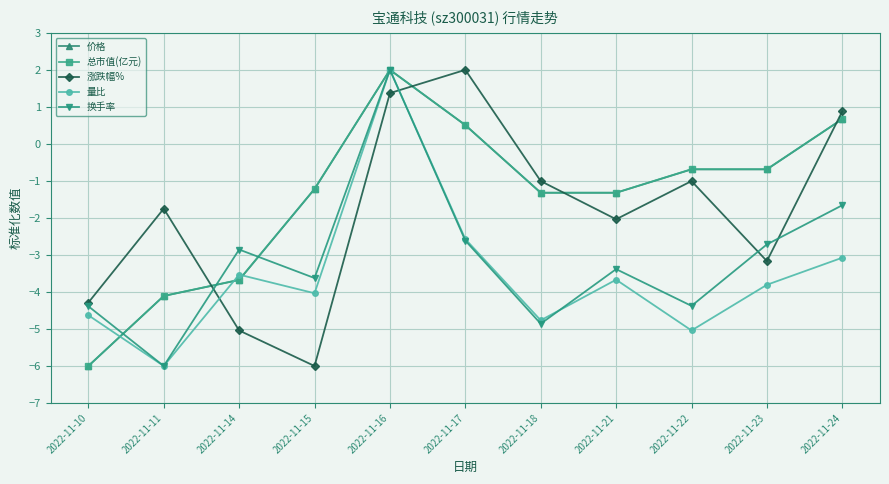

Between 2022-11-10 and 2022-11-21, which series saw the biggest shift?

总市值(亿元)